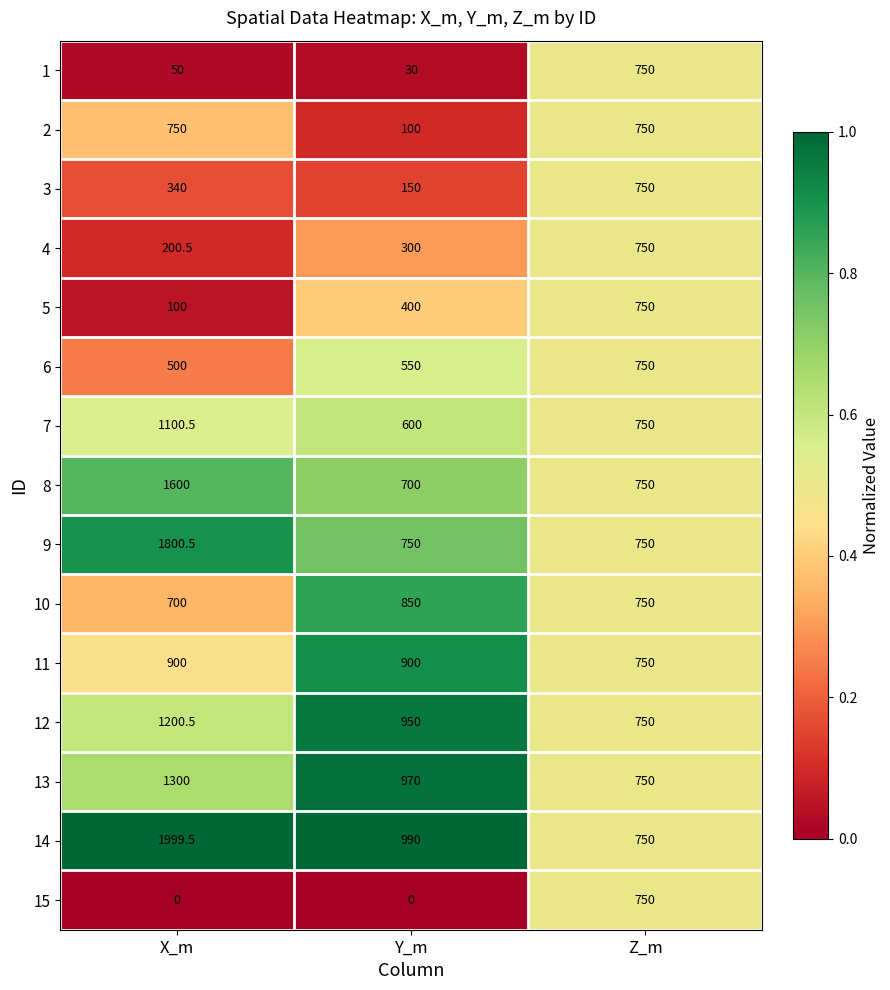

Is it true that 8 equals 1038.7 at Z_m?

False